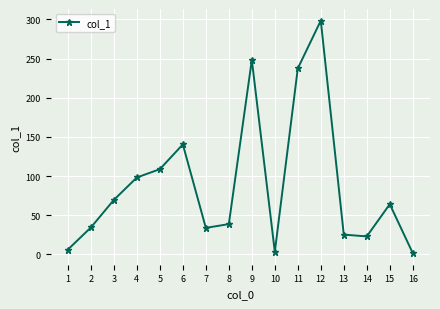

What is the change in value from 1 to 2?

+28.2